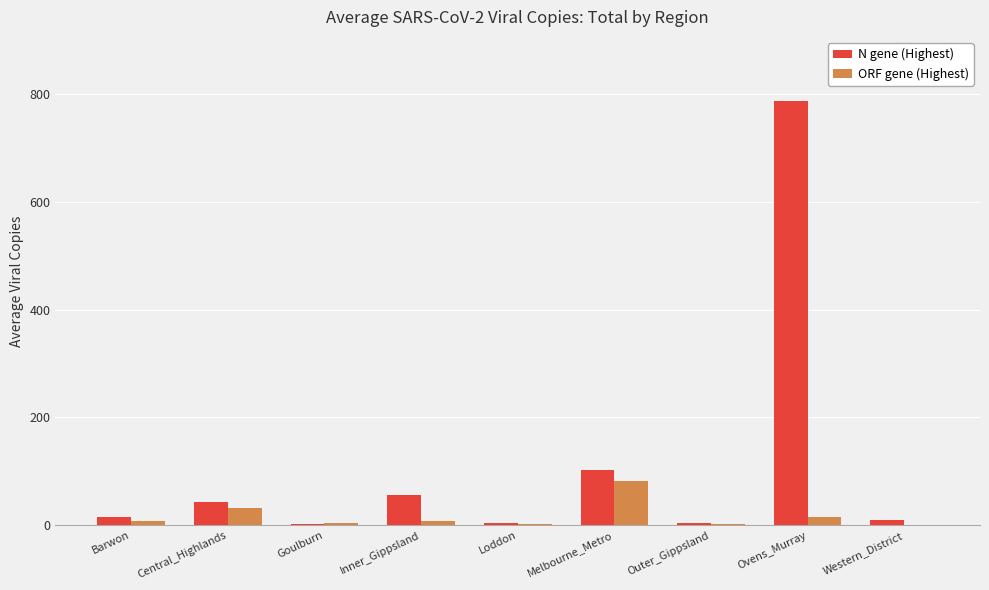

True or false: ORF gene (Highest) has a value of 1.7 at Loddon.

True